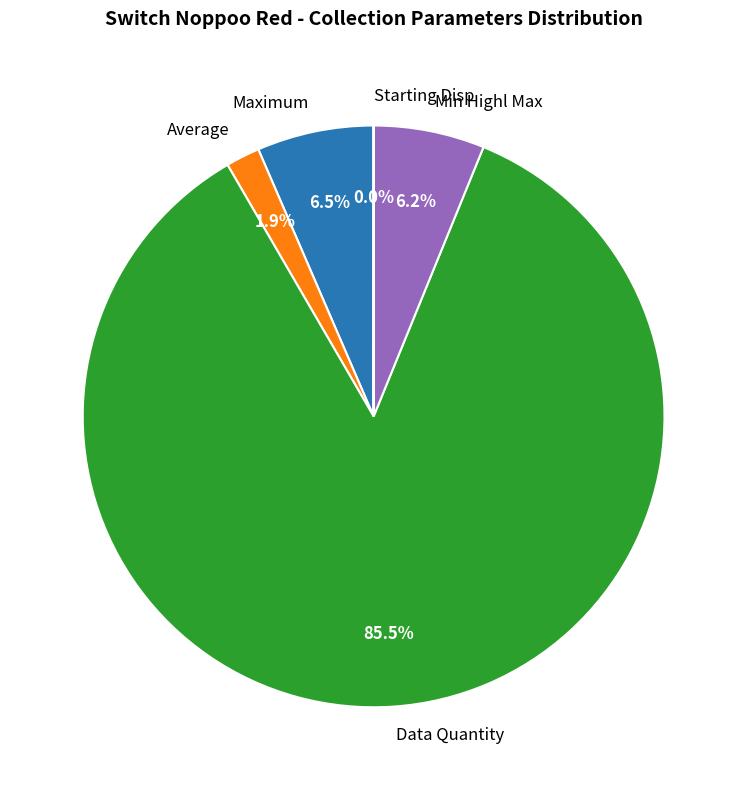

To the nearest percent, what percentage of the pie is Min Highl Max?

6%